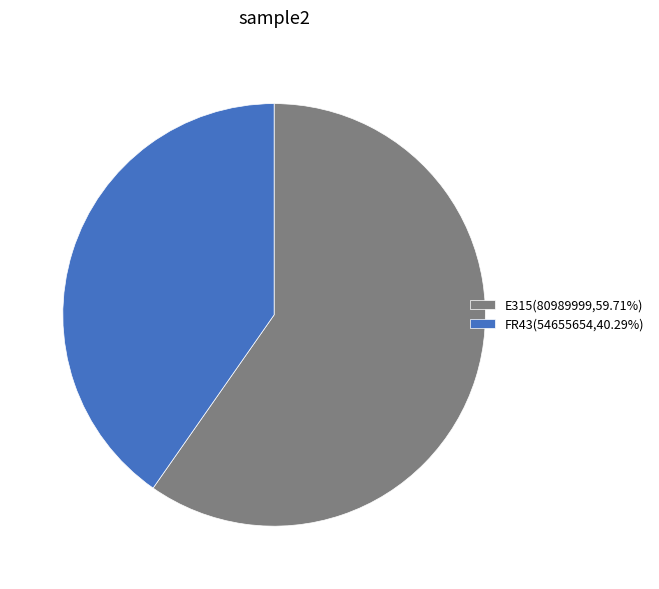

Is there a majority slice in this chart?

Yes